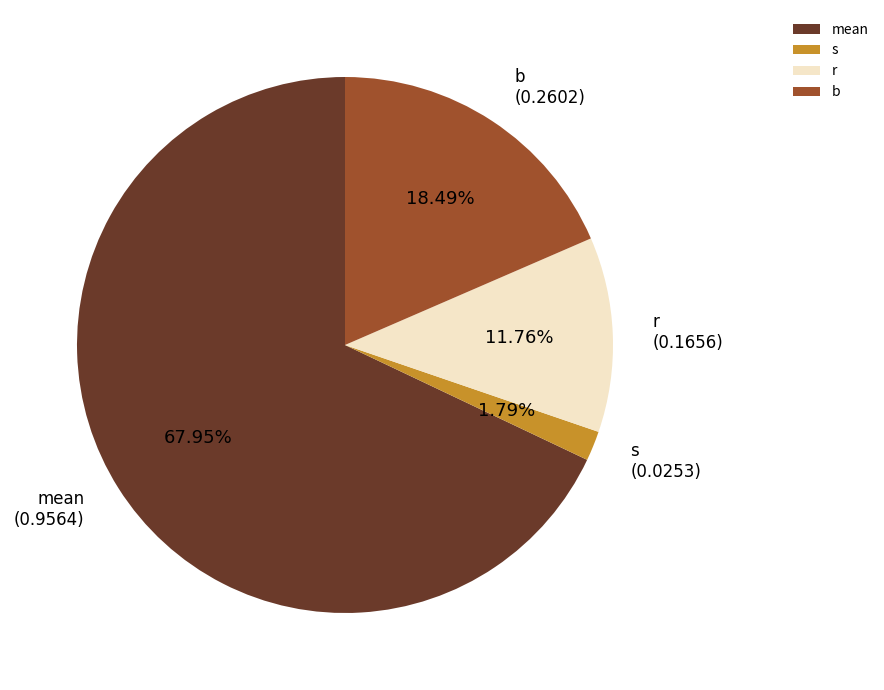

Count the number of slices in the pie.

4